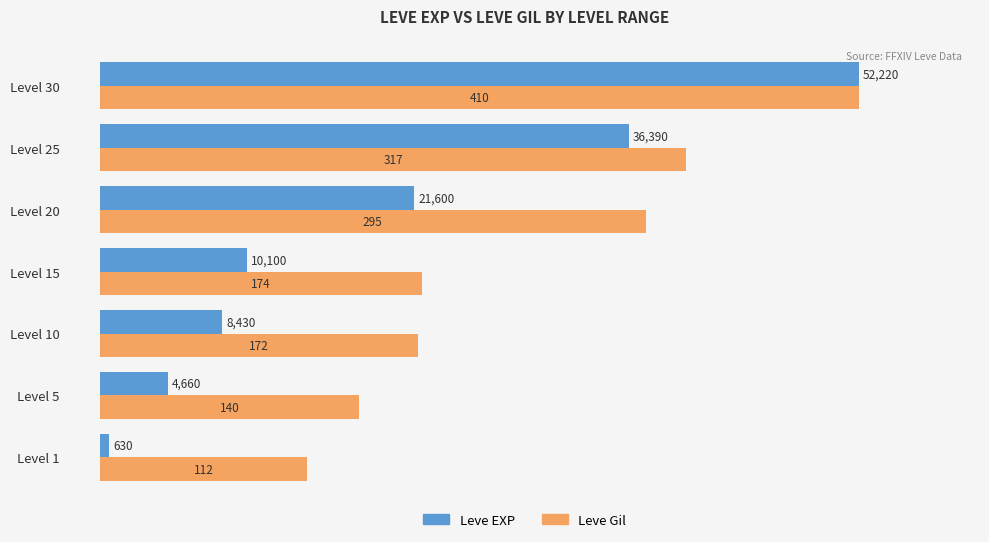

What are all the series names shown in the legend?

Leve EXP, Leve Gil